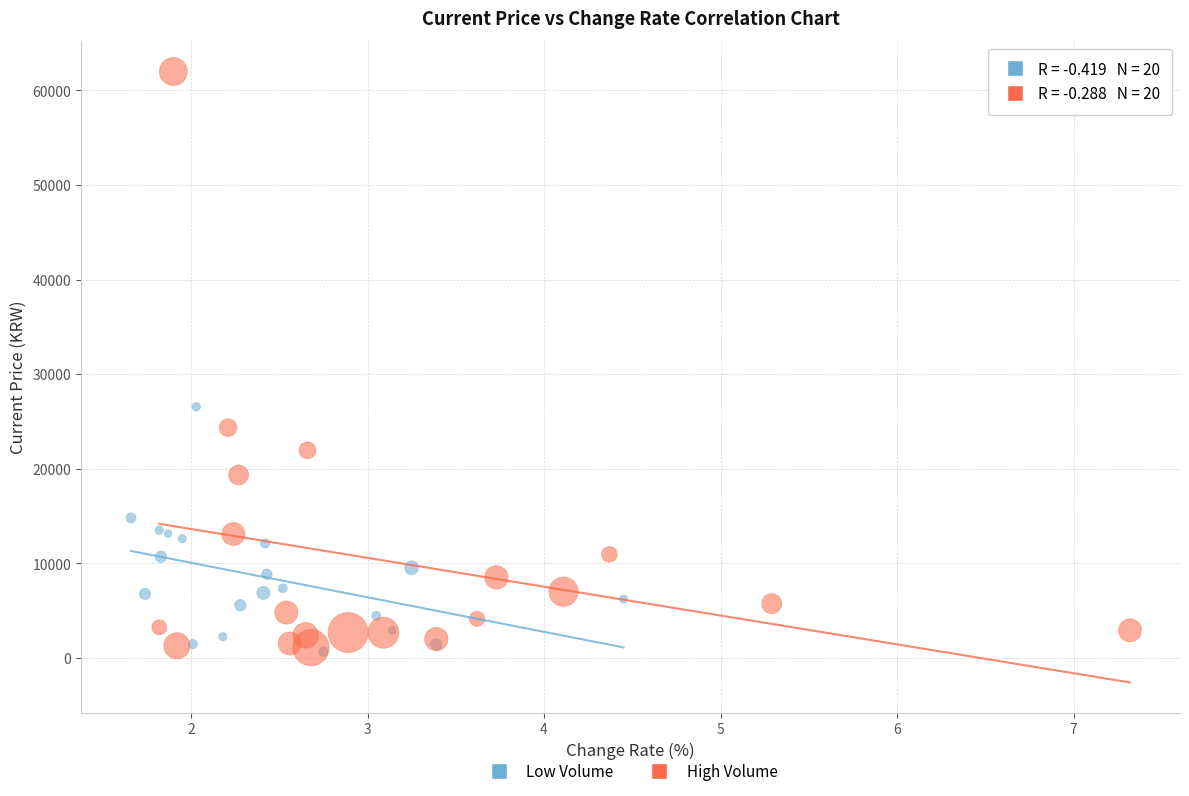

Which series has the widest spread of Y values?

High Volume